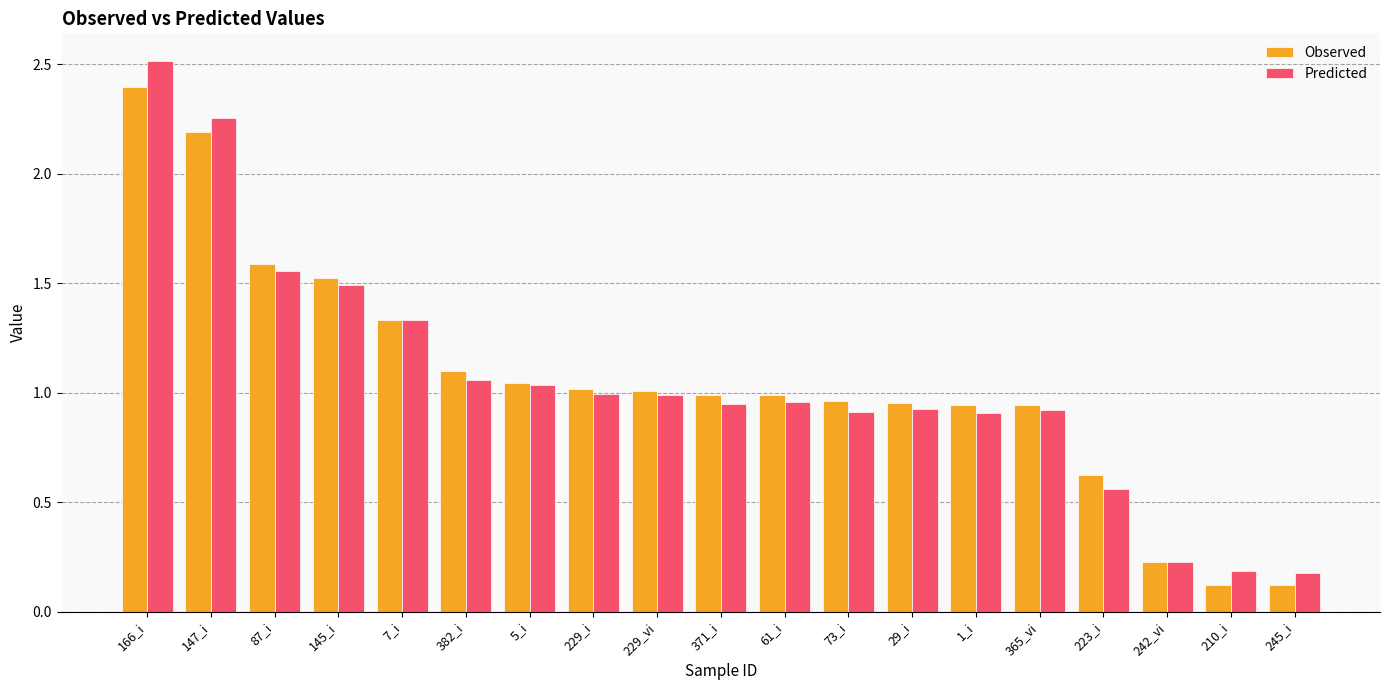

What is the highest value of the Predicted series?

2.5